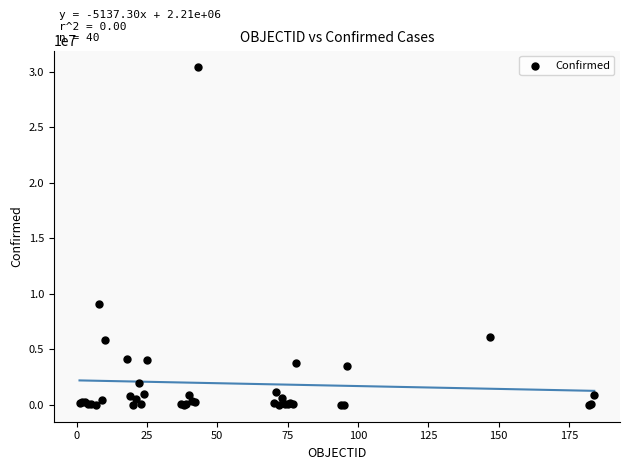

What Y value in the scatter plot is closest to 15203207?

9072230